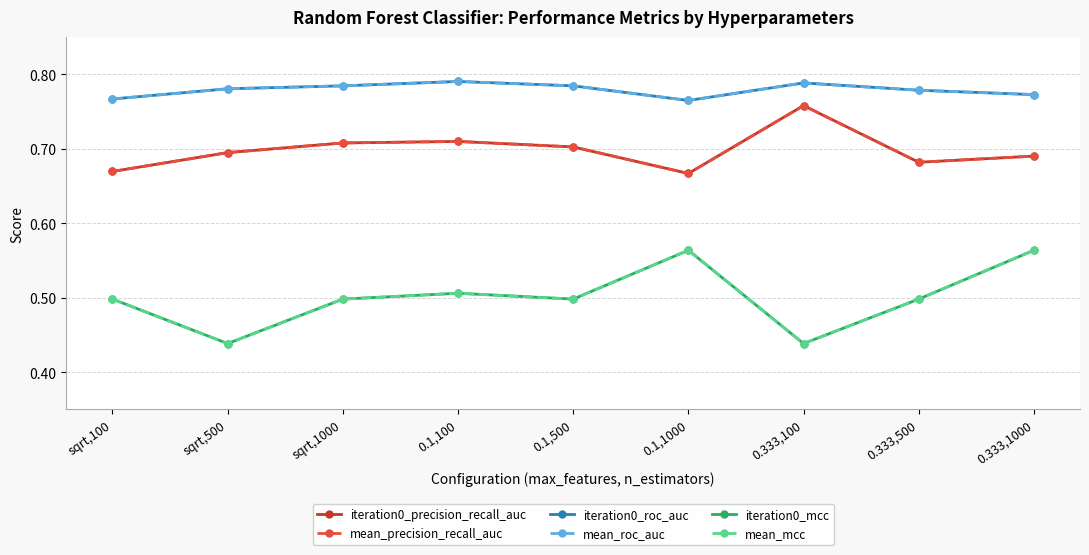

Which category has the lowest value in the mean_roc_auc series?

0.1,1000